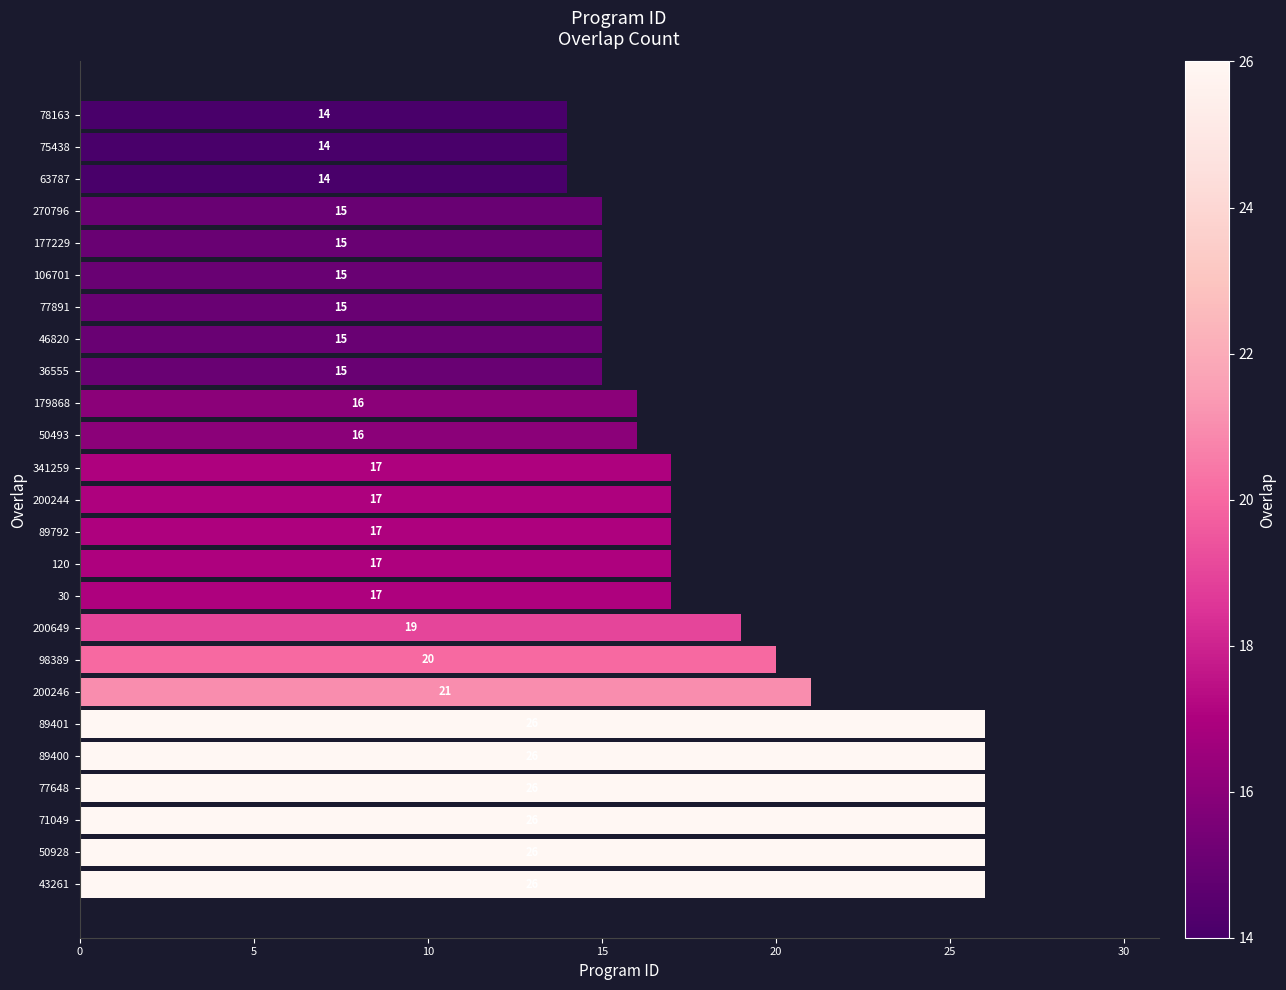

What value does the data have at 43261, to the nearest 5?

25